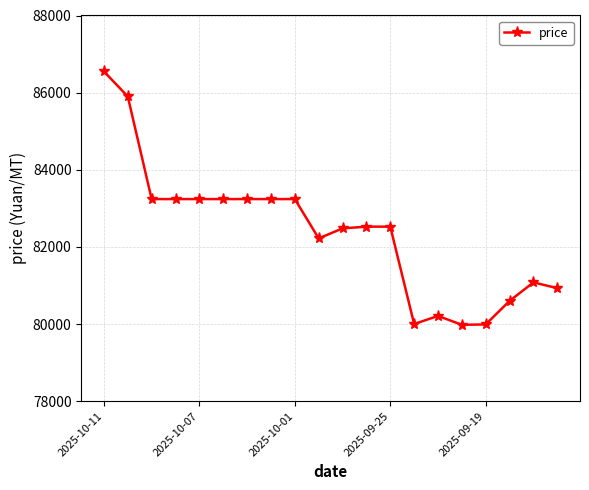

True or false: the data has more than 1 interior local peaks.

True